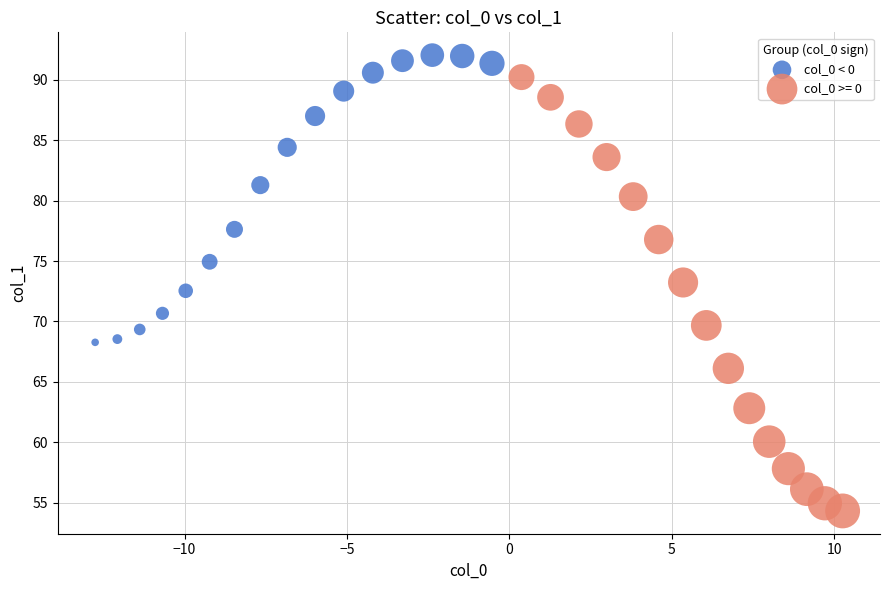

Which series has the widest spread of Y values?

col_0 >= 0